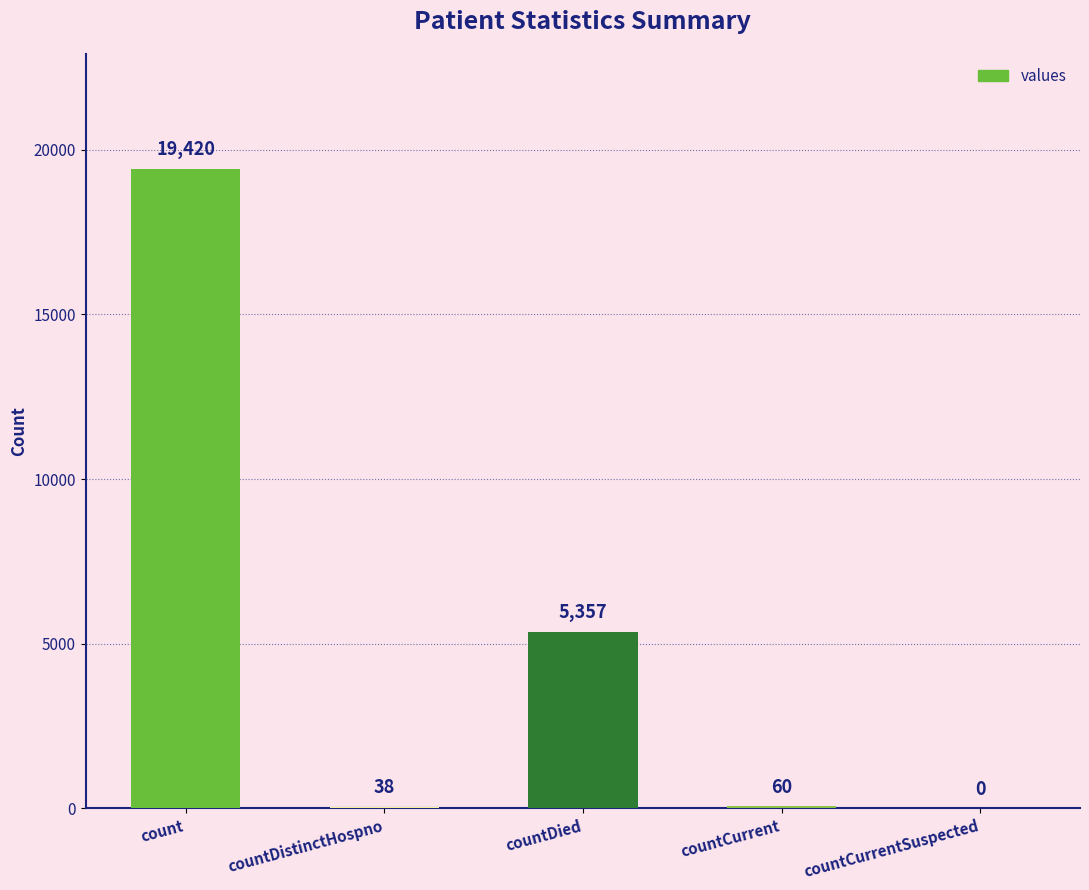

What is the approximate value at countCurrent, to the nearest 50?

50